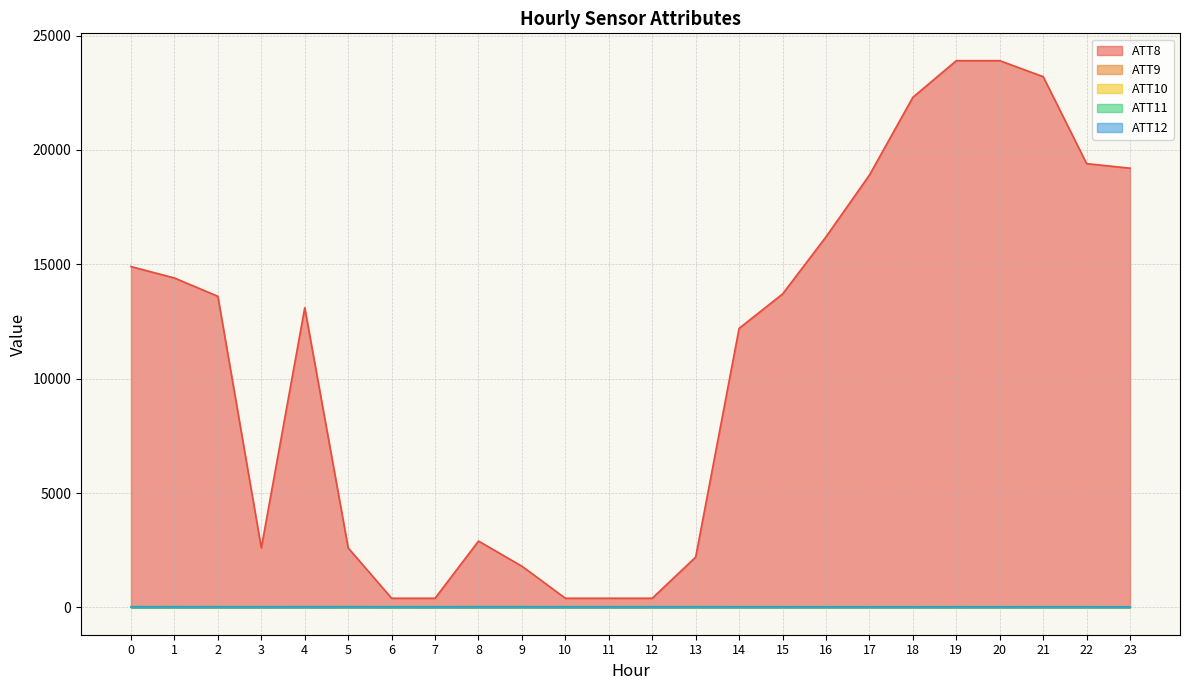

Which series has the widest spread of values?

ATT8